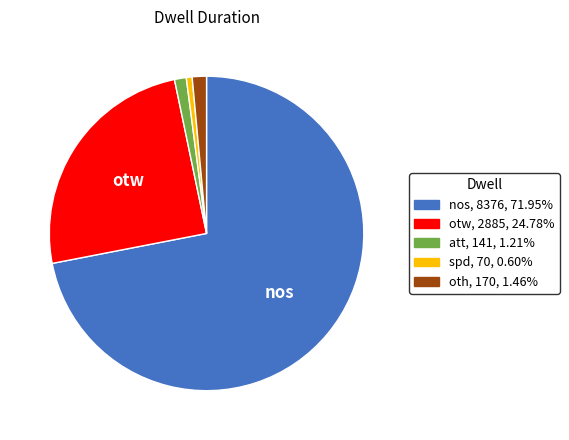

True or false: nos accounts for 77% of the total.

False